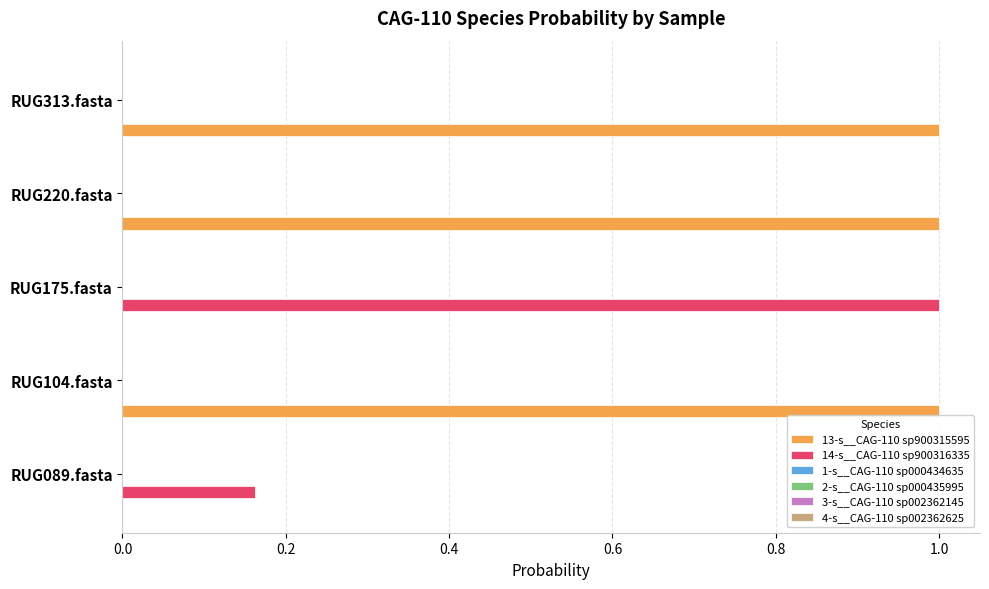

What is the maximum value shown in the chart?

1.0